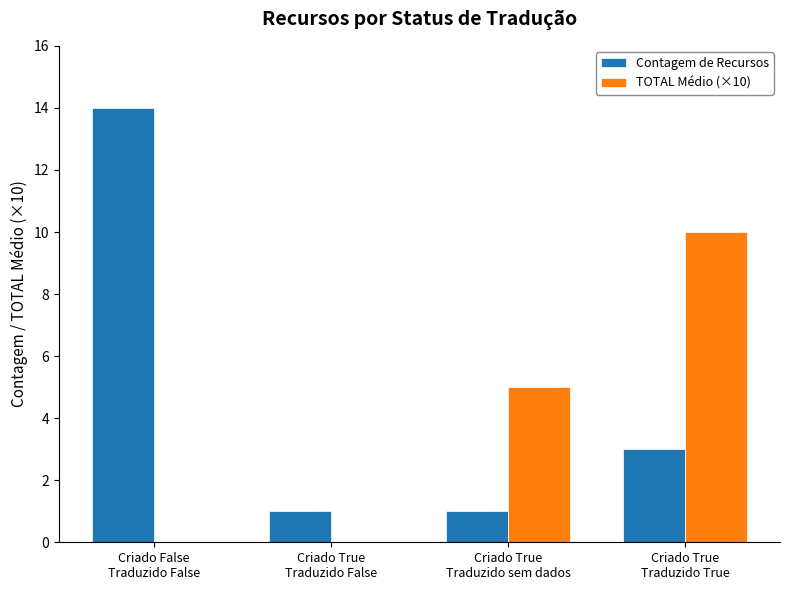

Between Criado False
Traduzido False and Criado True
Traduzido True, which series saw the biggest shift?

Contagem de Recursos